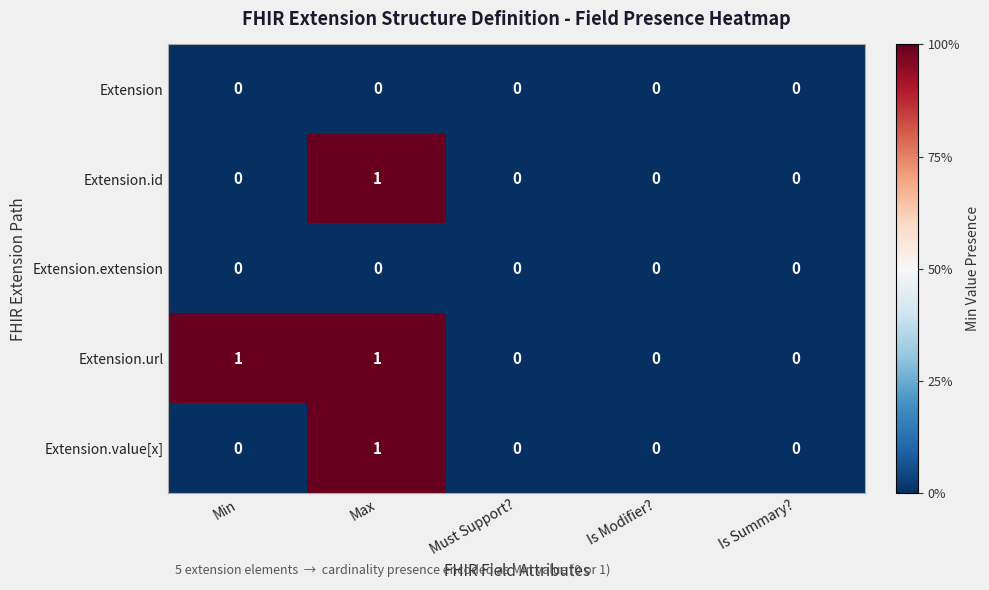

Reading left to right, what are all the values shown in this chart?

Extension: 0	0	0	0	0
Extension.id: 0	1	0	0	0
Extension.extension: 0	0	0	0	0
Extension.url: 1	1	0	0	0
Extension.value[x]: 0	1	0	0	0